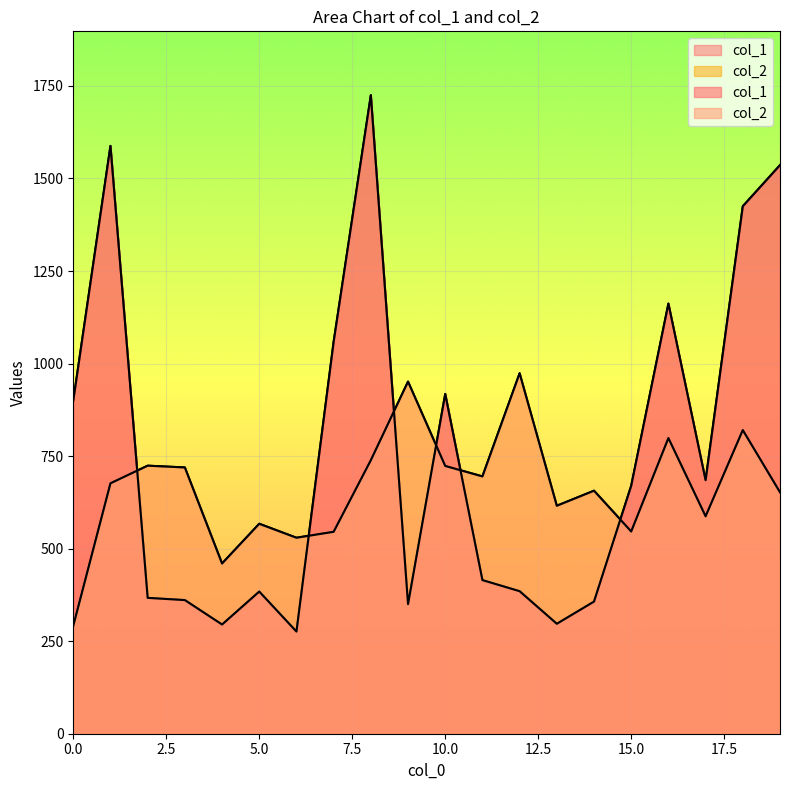

Which series has the largest total across all categories?

col_1